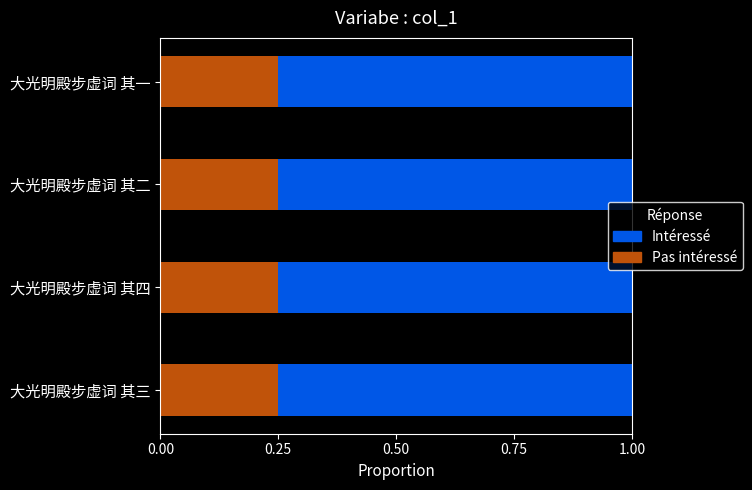

How many data points does each series have?

4